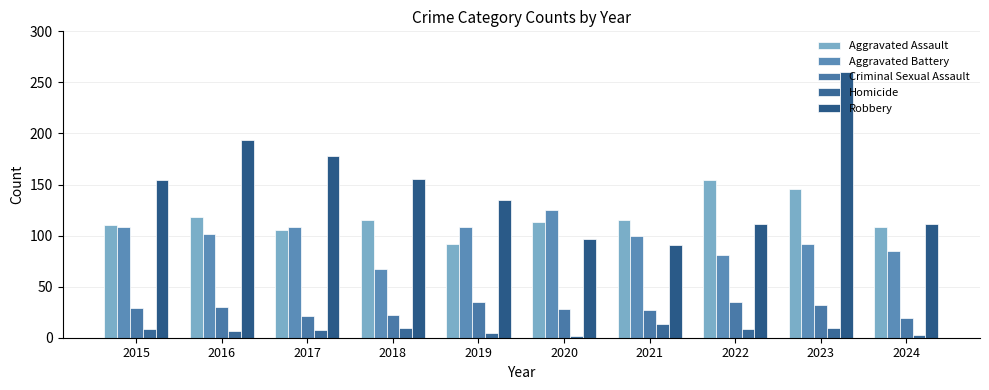

Is it true that Robbery equals 135 at 2019?

True